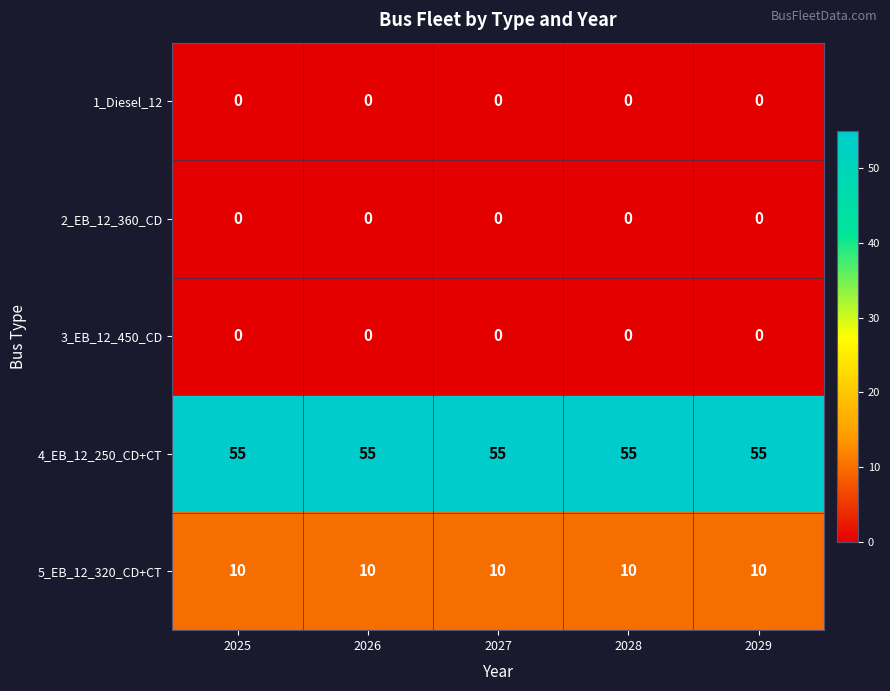

Is it true that 2_EB_12_360_CD equals 0 at 2029?

True